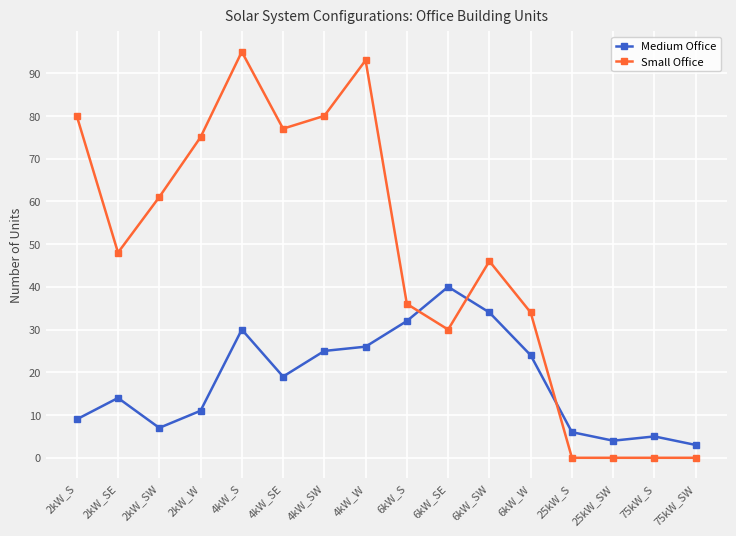

Is it true that Small Office equals 32 at 4kW_SW?

False